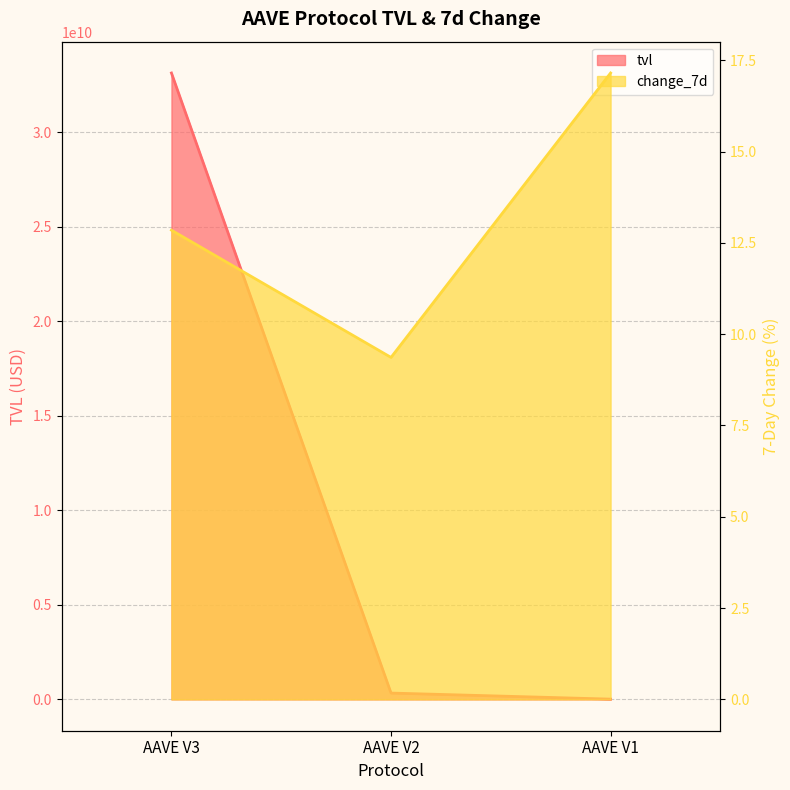

Is the value of tvl at AAVE V3 greater than the value of change_7d at AAVE V1?

Yes